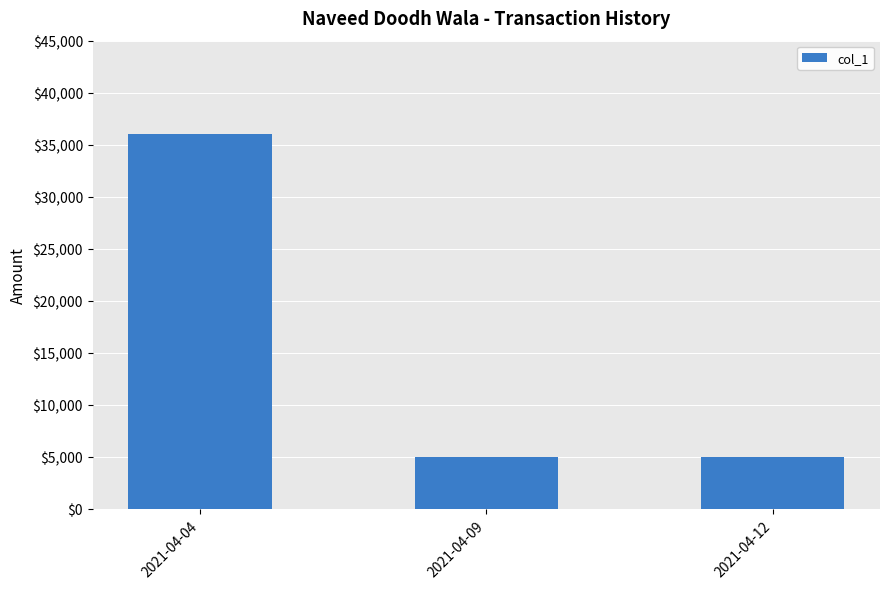

Reading left to right, extract all data points from this chart.

36000	5000	5000